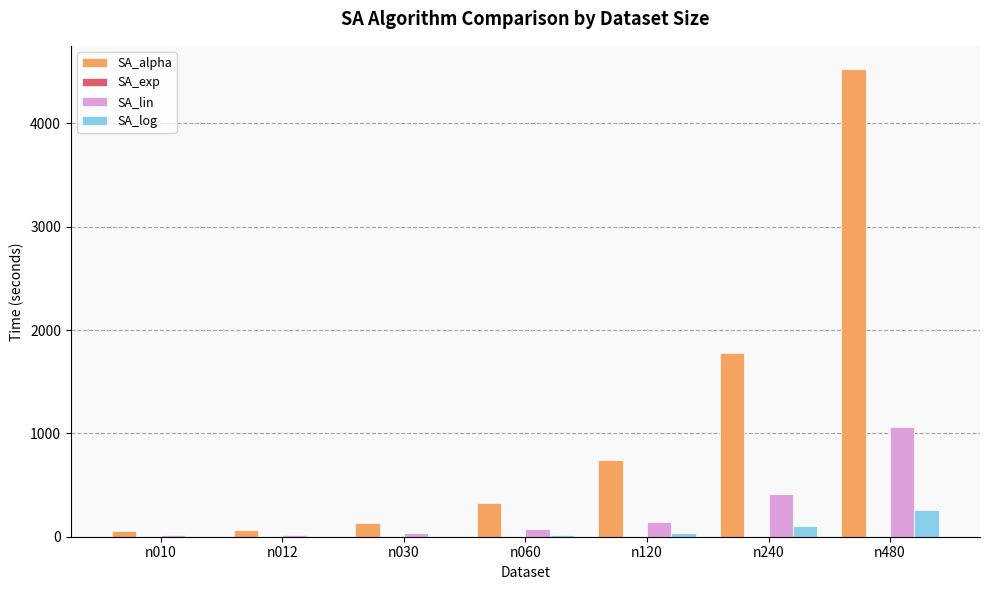

How many groups of bars are there?

7